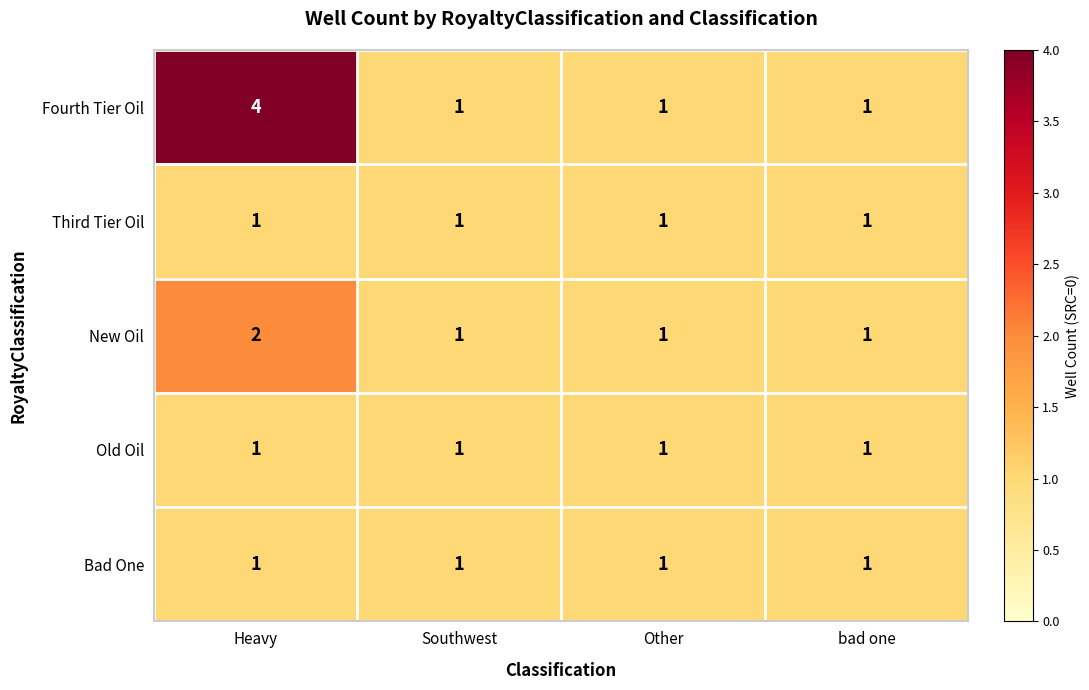

Which series has the largest range (max minus min)?

Fourth Tier Oil